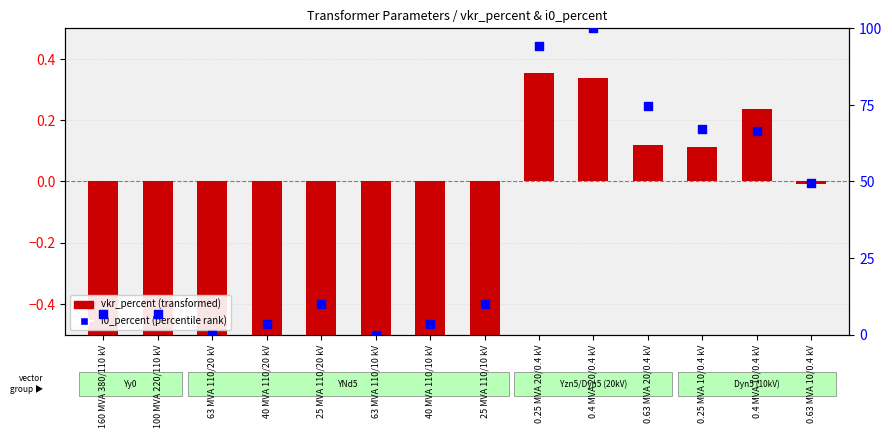

At how many categories does at least one series exceed 94?

2